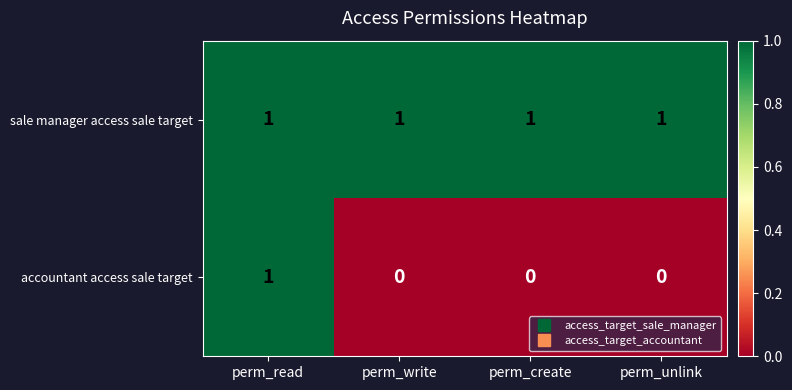

Which series has the largest range (max minus min)?

accountant access sale target